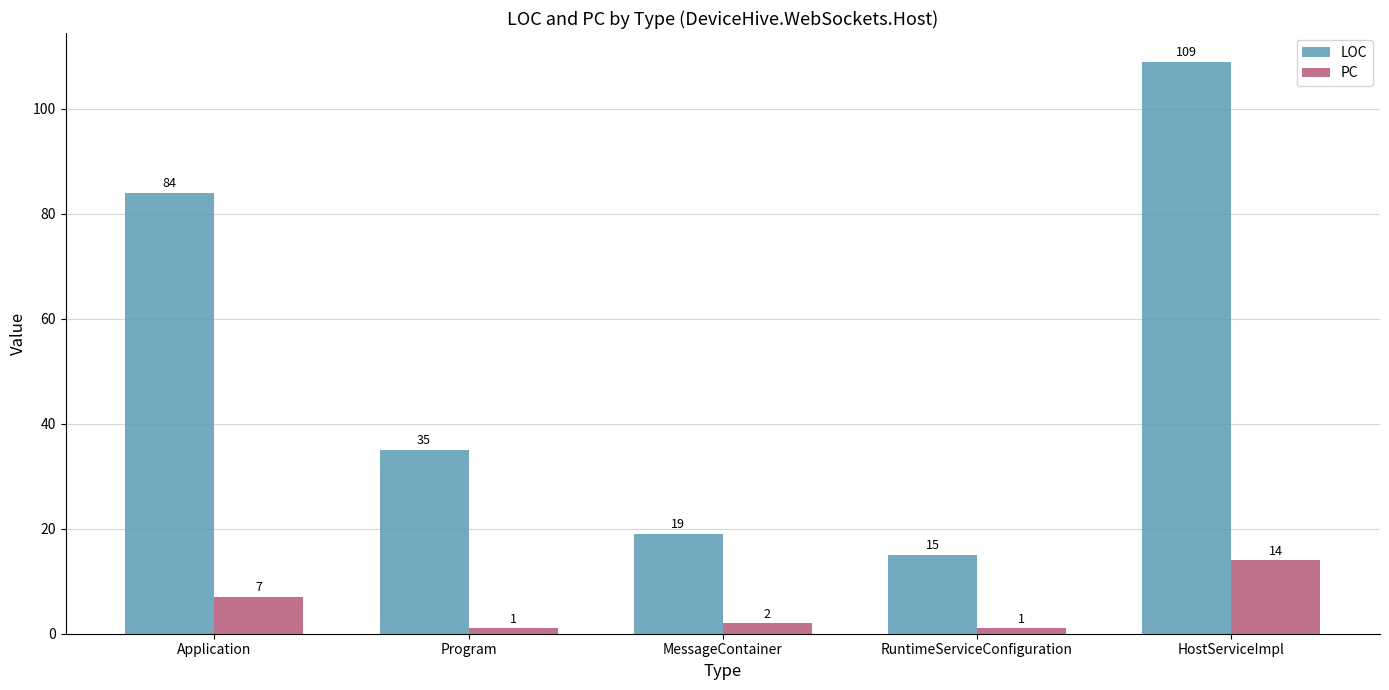

At how many categories does at least one series exceed 56?

2